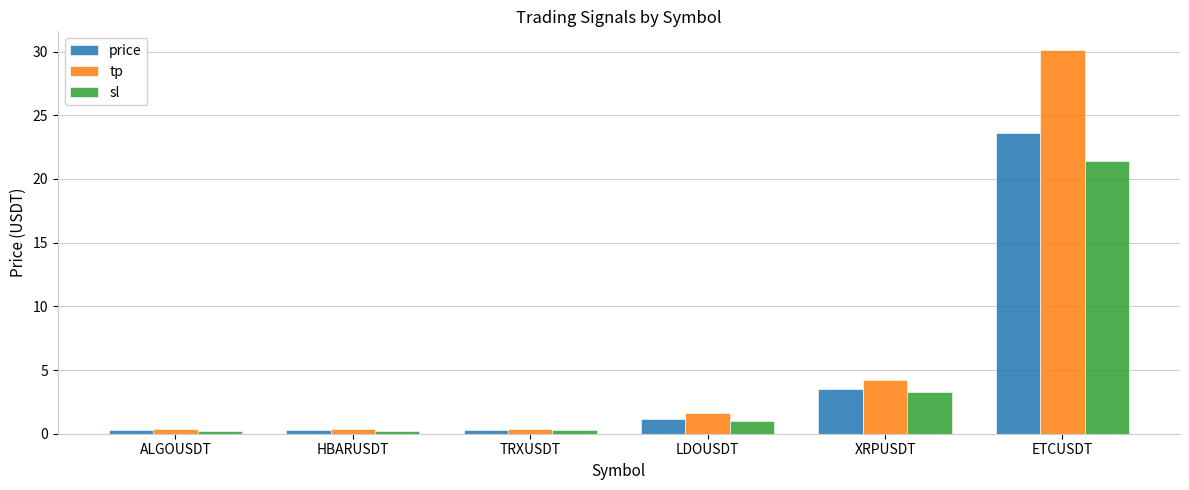

What is the label of the 2nd bar from the left?

HBARUSDT